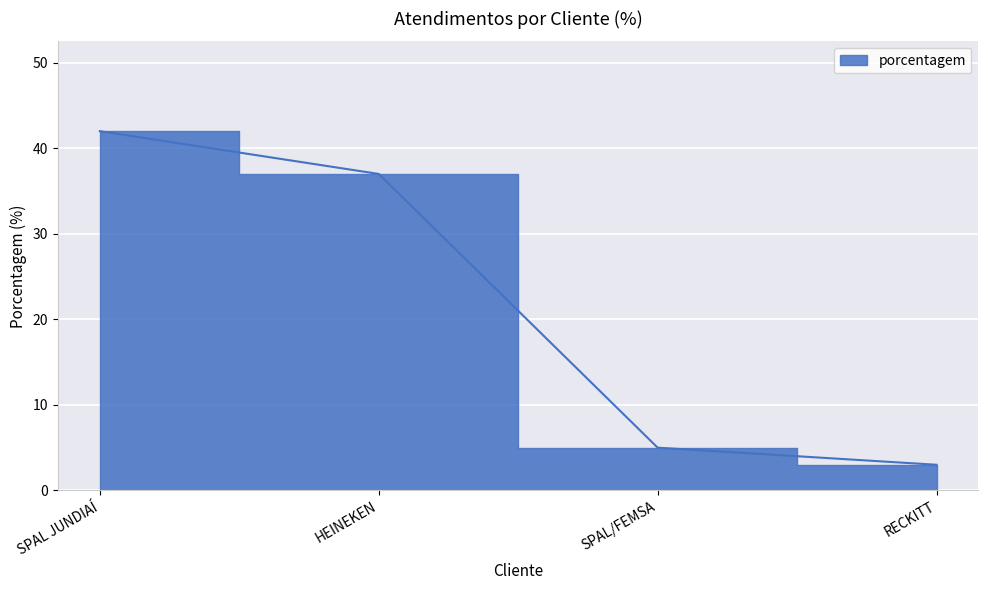

What is the sum of all values?

87